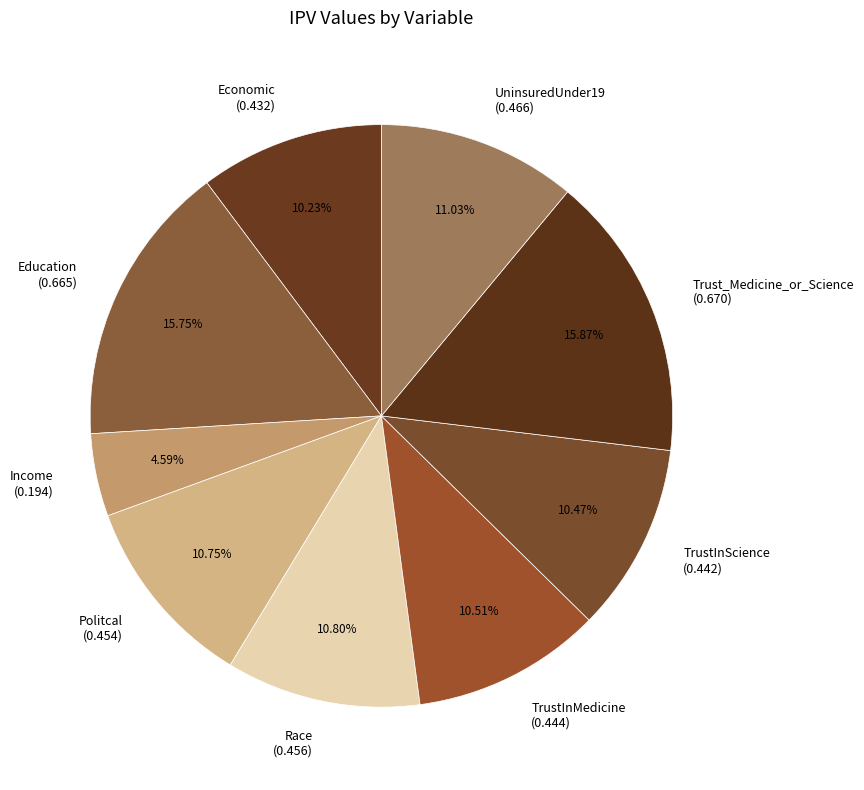

How many slices are in this pie chart?

9